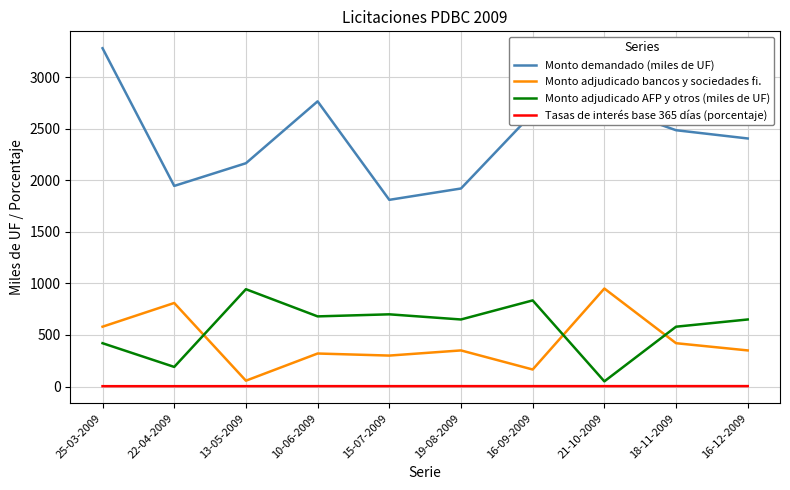

Which series has the largest total across all categories?

Monto demandado (miles de UF)